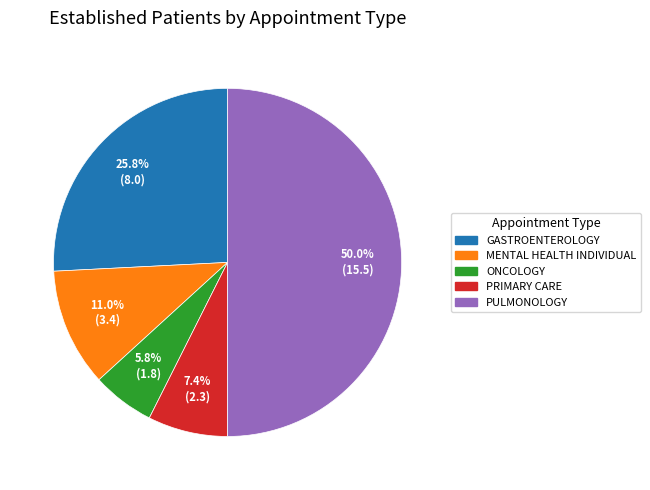

How many segments does this pie chart have?

5